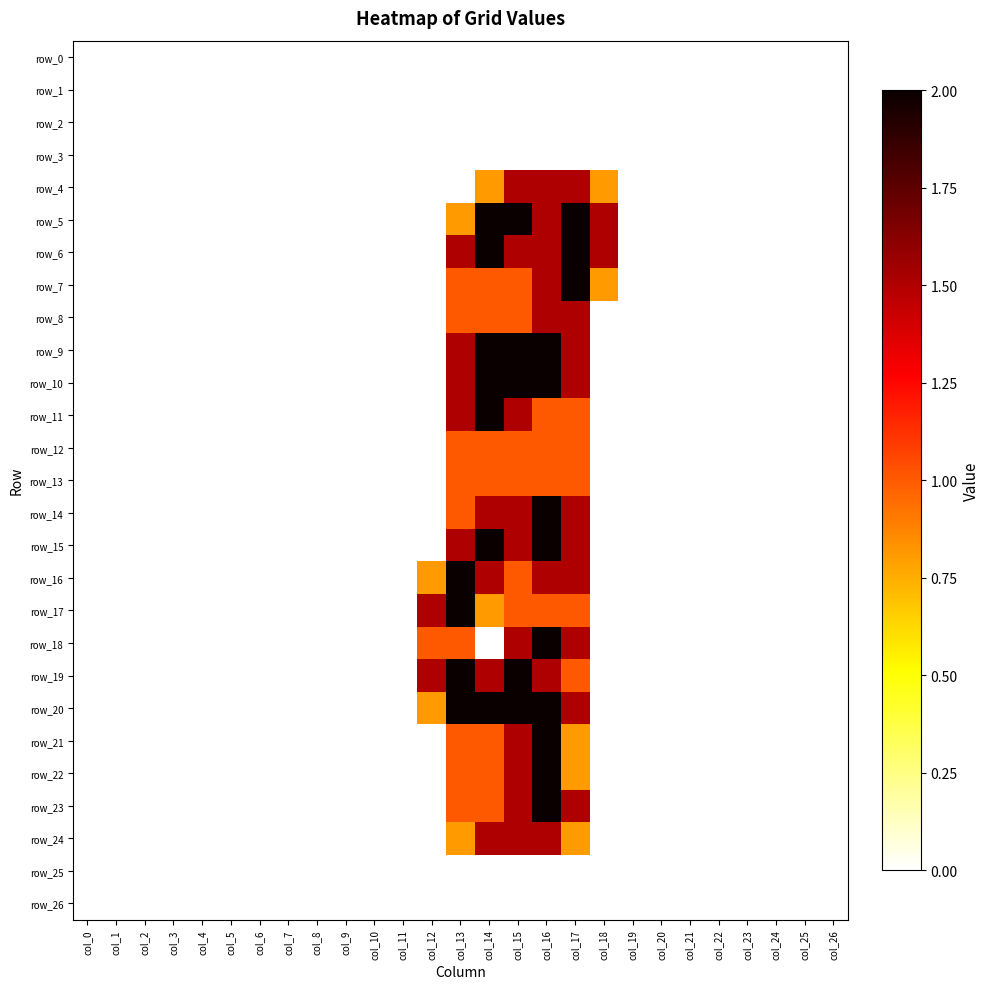

Which series has the widest spread of values?

row_5